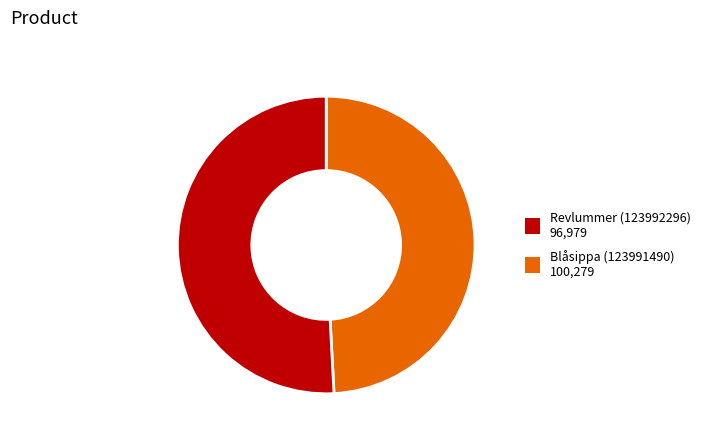

Is it true that Blåsippa (123991490) is 51% of the pie?

True